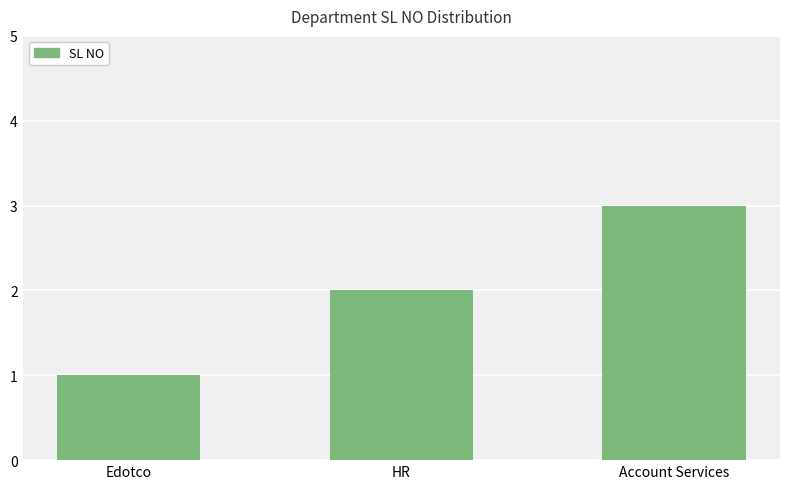

What is the minimum value shown in the chart?

1